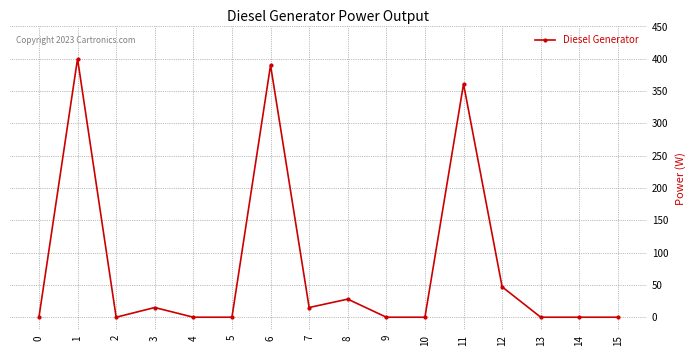

Where is the first local minimum?

2